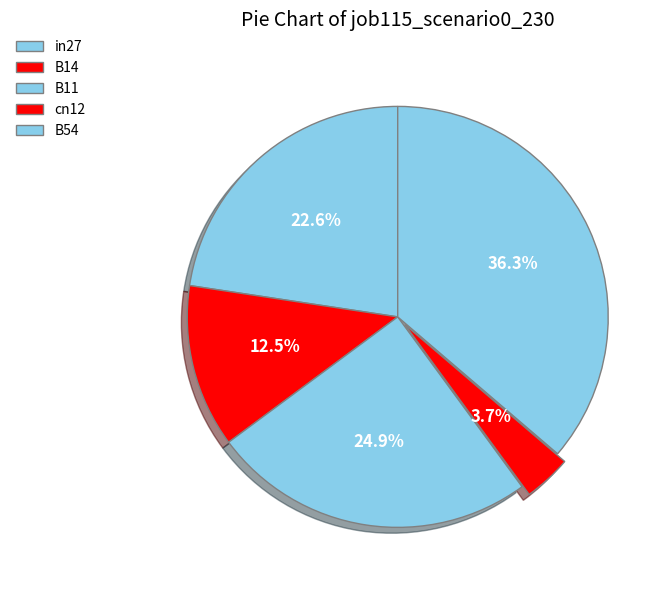

Rank the categories by value from highest to lowest.

B54, B11, in27, B14, cn12